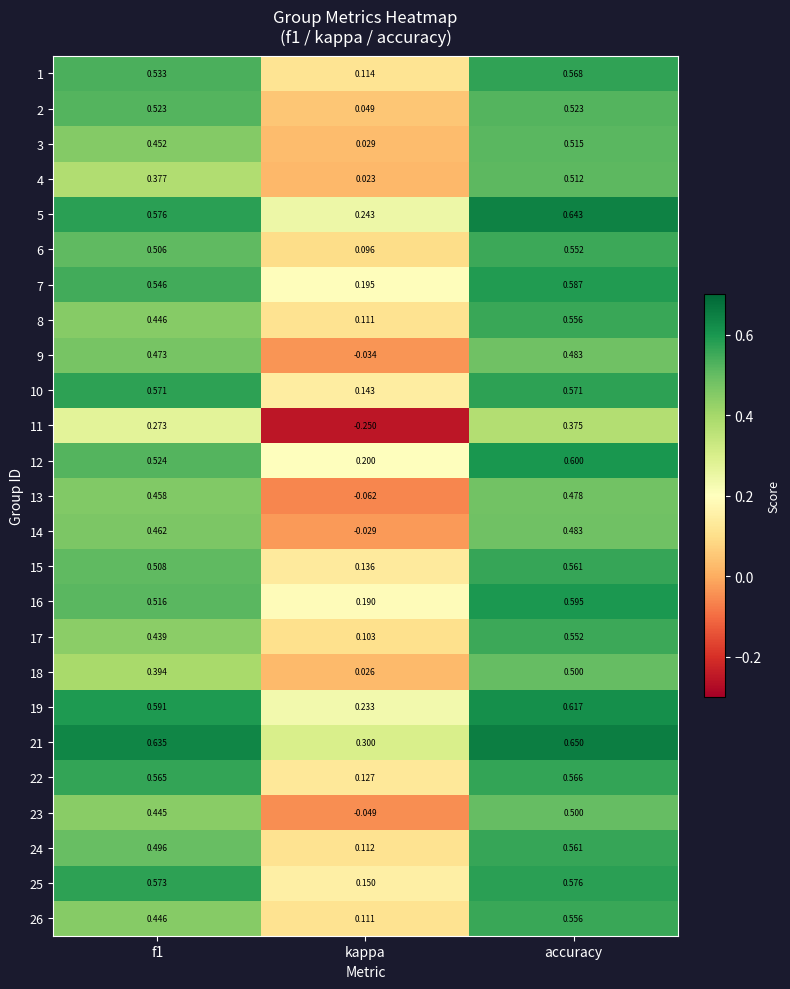

Where is 12 nearest to the value 0?

kappa